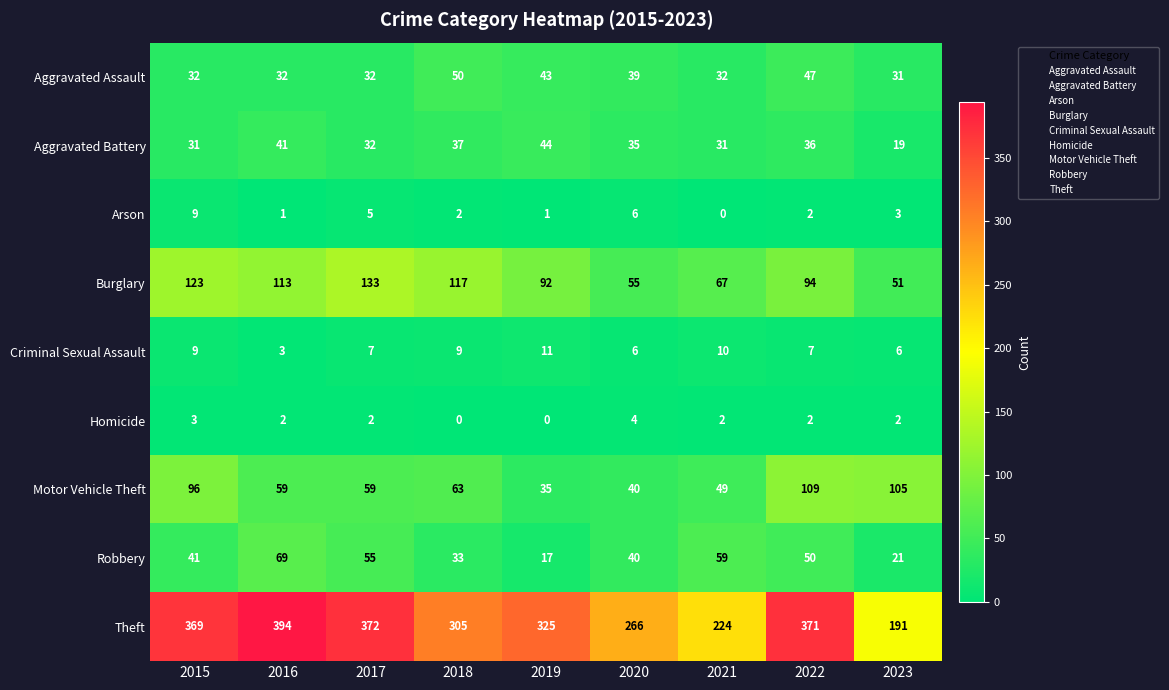

What is the difference between the Theft values at 2020 and 2022?

105